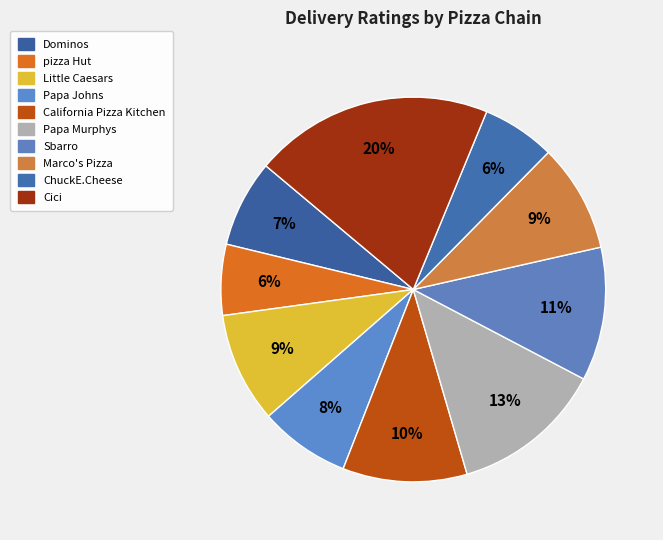

What percentage is the Little Caesars slice, to the nearest percent?

9%